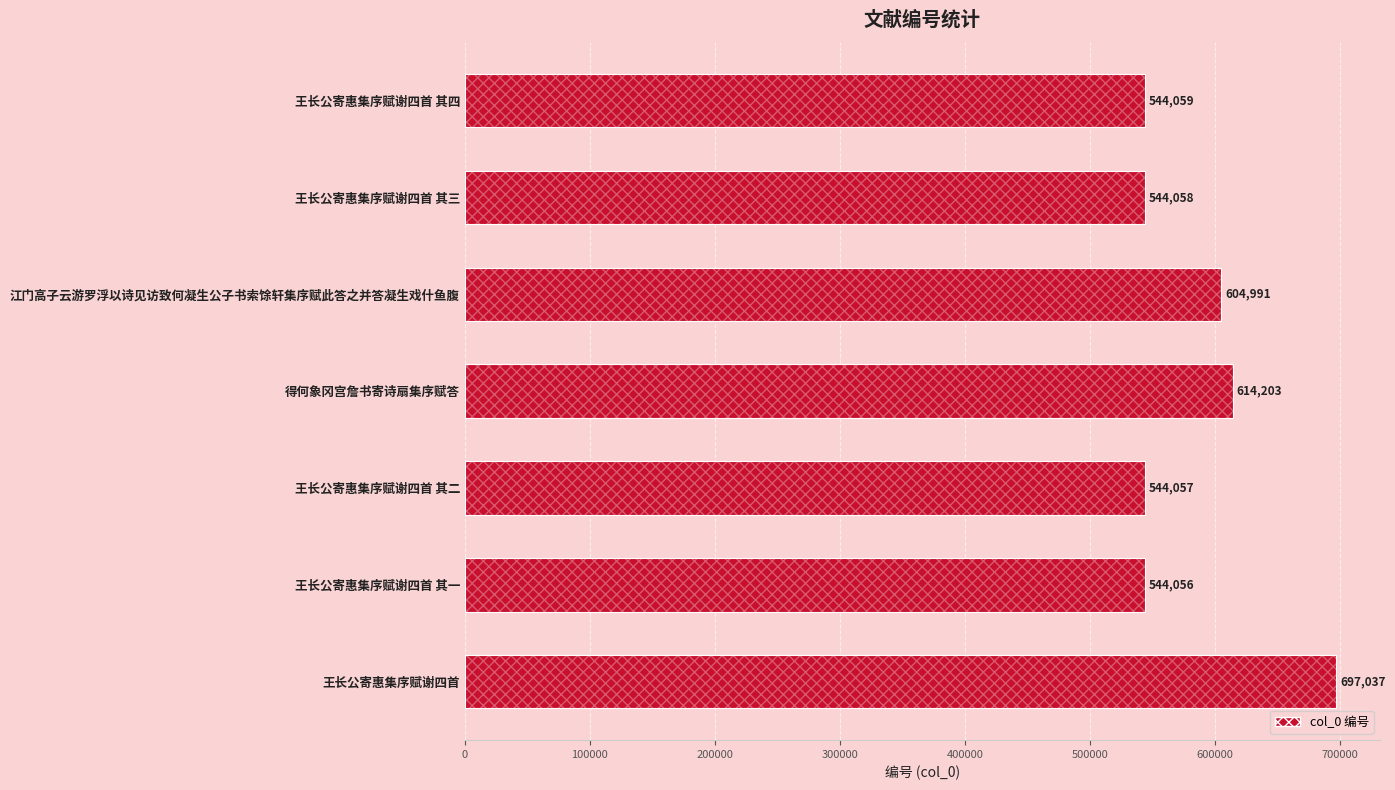

Reading right to left, transcribe all the data shown in this chart.

697037	544056	544057	614203	604991	544058	544059